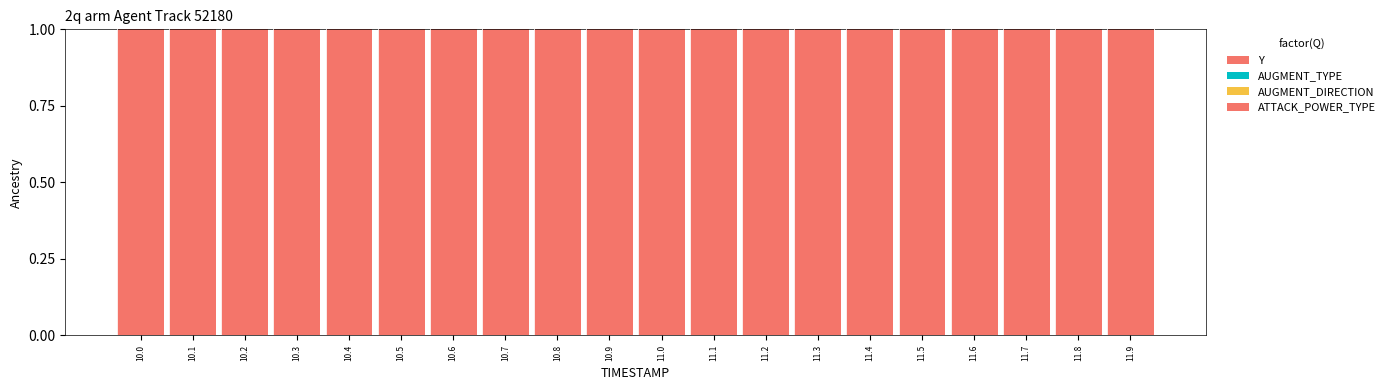

How many AUGMENT_DIRECTION values are between 0 and 1?

20